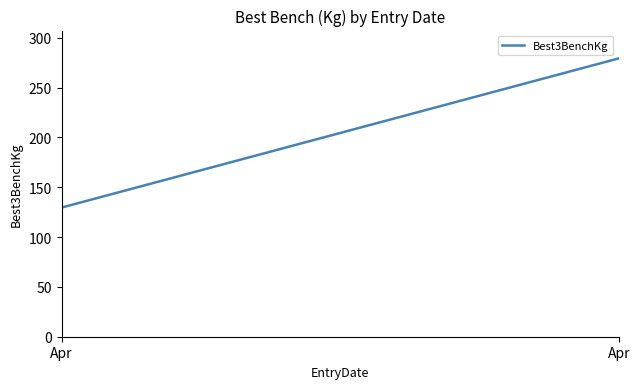

Reading left to right, what are all the values shown in this chart?

Apr=129.6	Apr=279.4